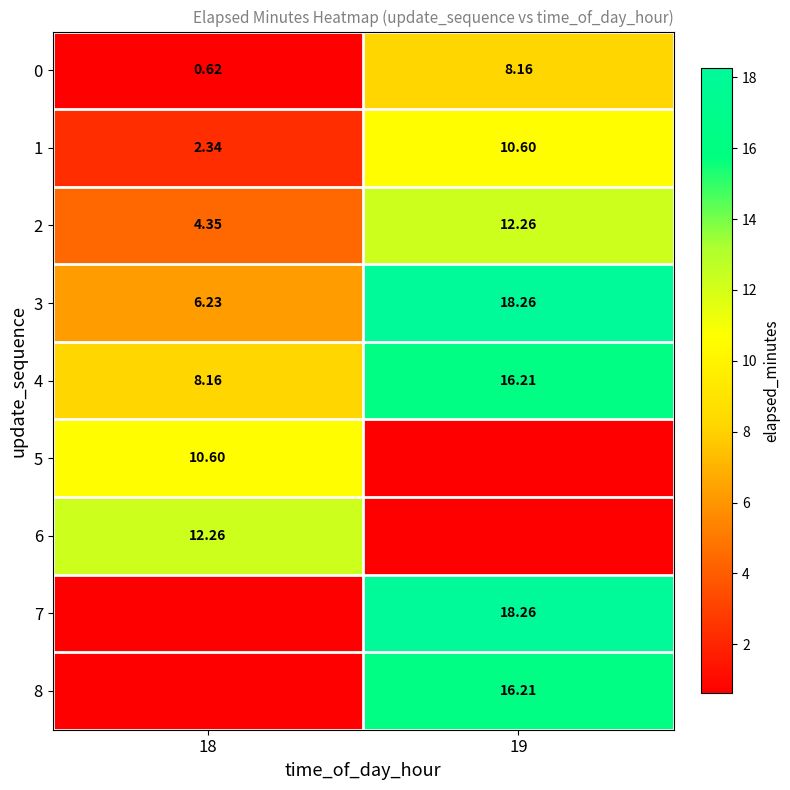

Is the value of 6 at 18 greater than the value of 4 at 19?

No